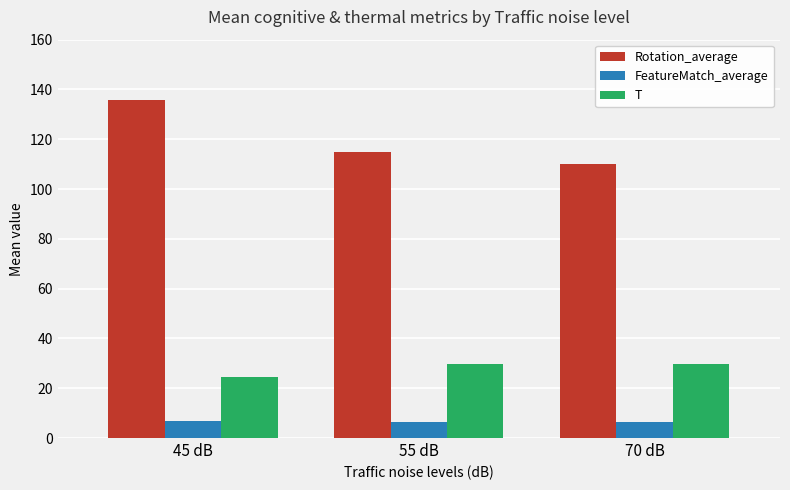

What is the difference between the highest and lowest values at 70 dB?

103.7